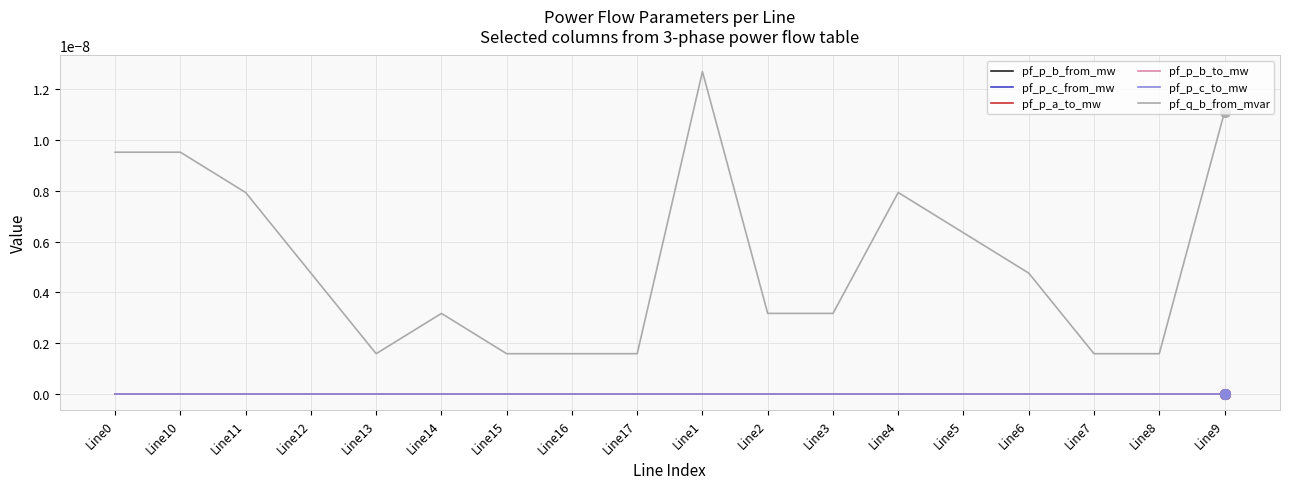

At which category does pf_p_c_from_mw reach its first local peak?

Line10